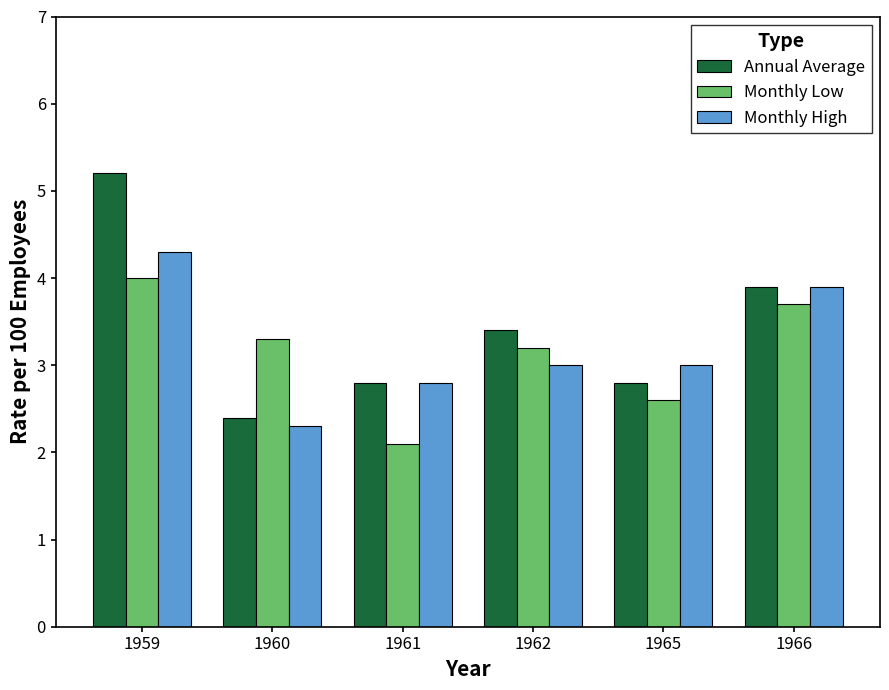

Which series has the largest range (max minus min)?

Annual Average